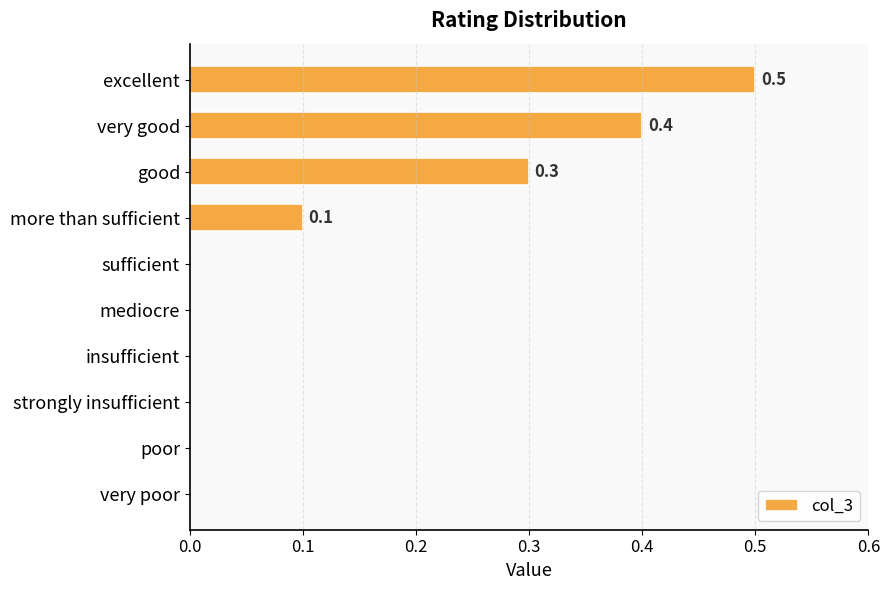

What is the maximum value shown in the chart?

0.5